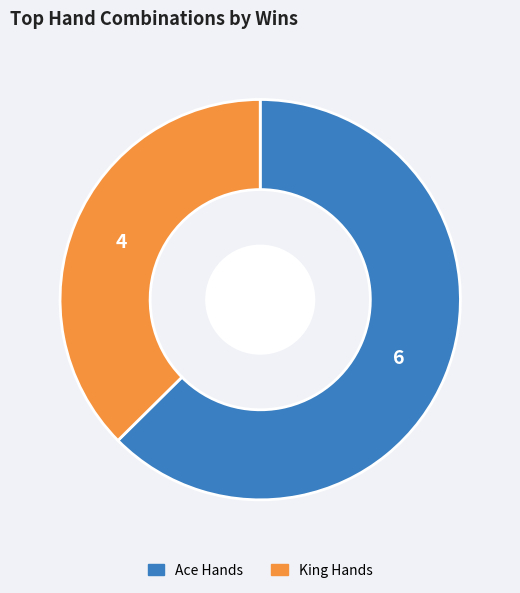

Is there any slice that represents more than half of the pie?

Yes